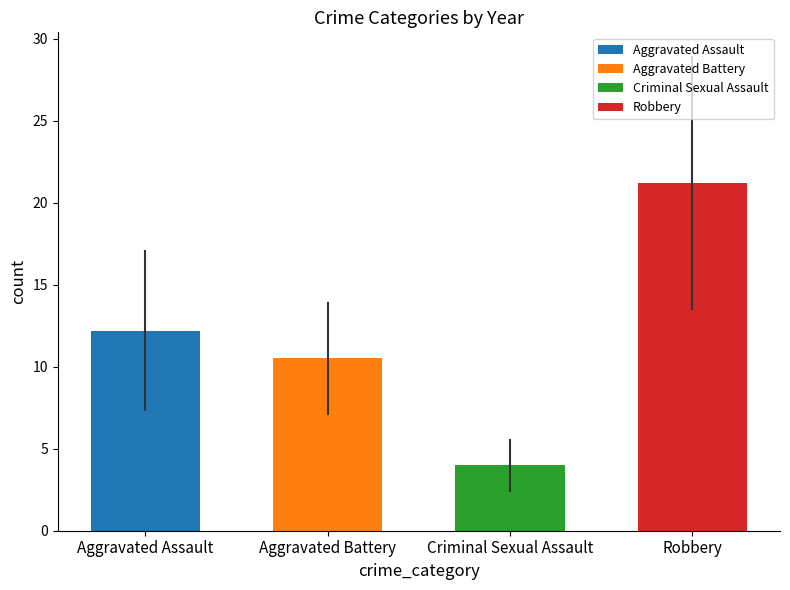

List the series in order of their peak value, lowest first.

Criminal Sexual Assault, Aggravated Battery, Aggravated Assault, Robbery